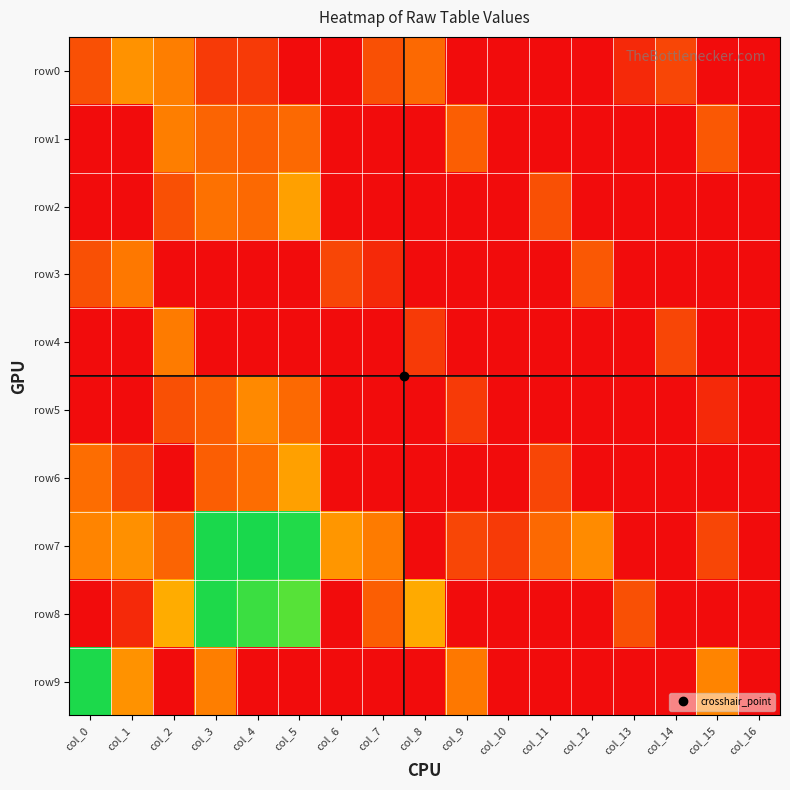

What is the spread (max minus min) of values at col_15?

2.8